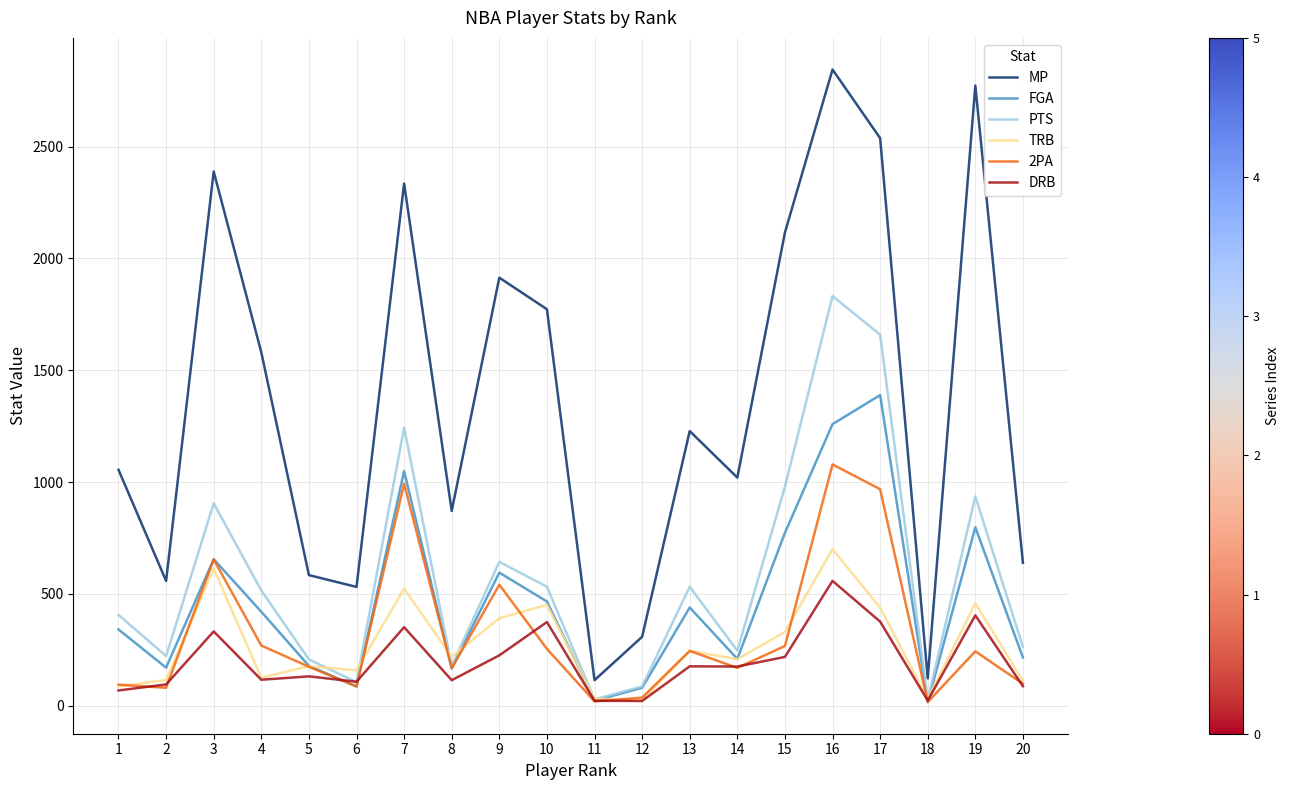

In FGA, how many points are lower than both neighbors (excluding endpoints)?

6